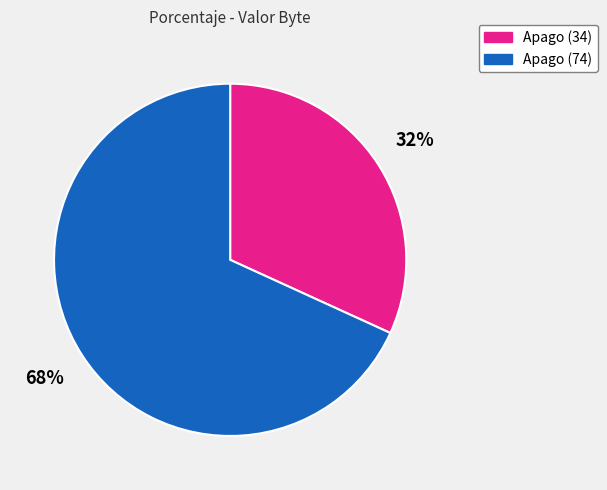

Do Apago (34) and Apago (74) together represent more than half of the pie?

Yes